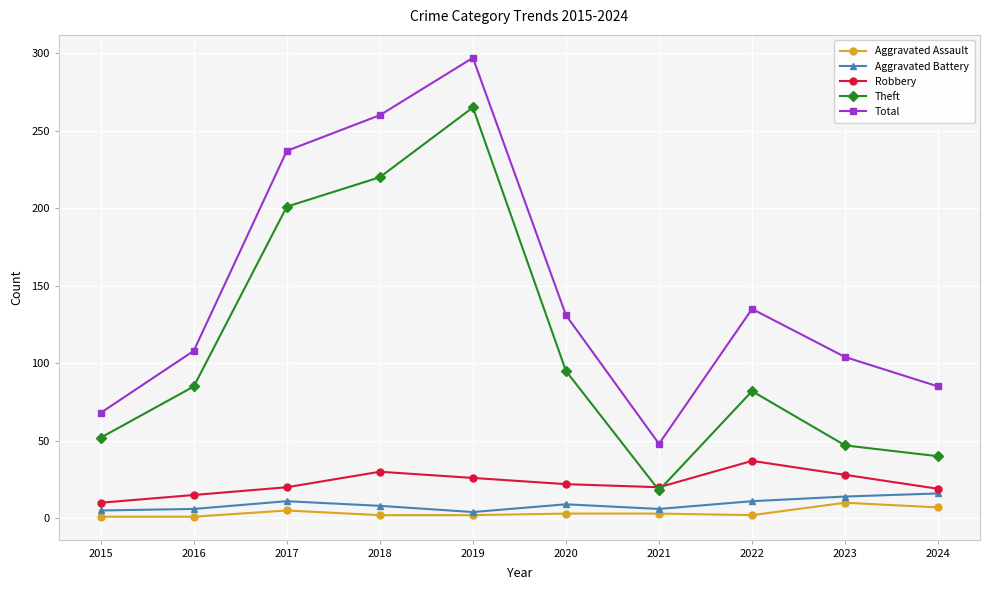

What is the spread (max minus min) of values at 2023?

94